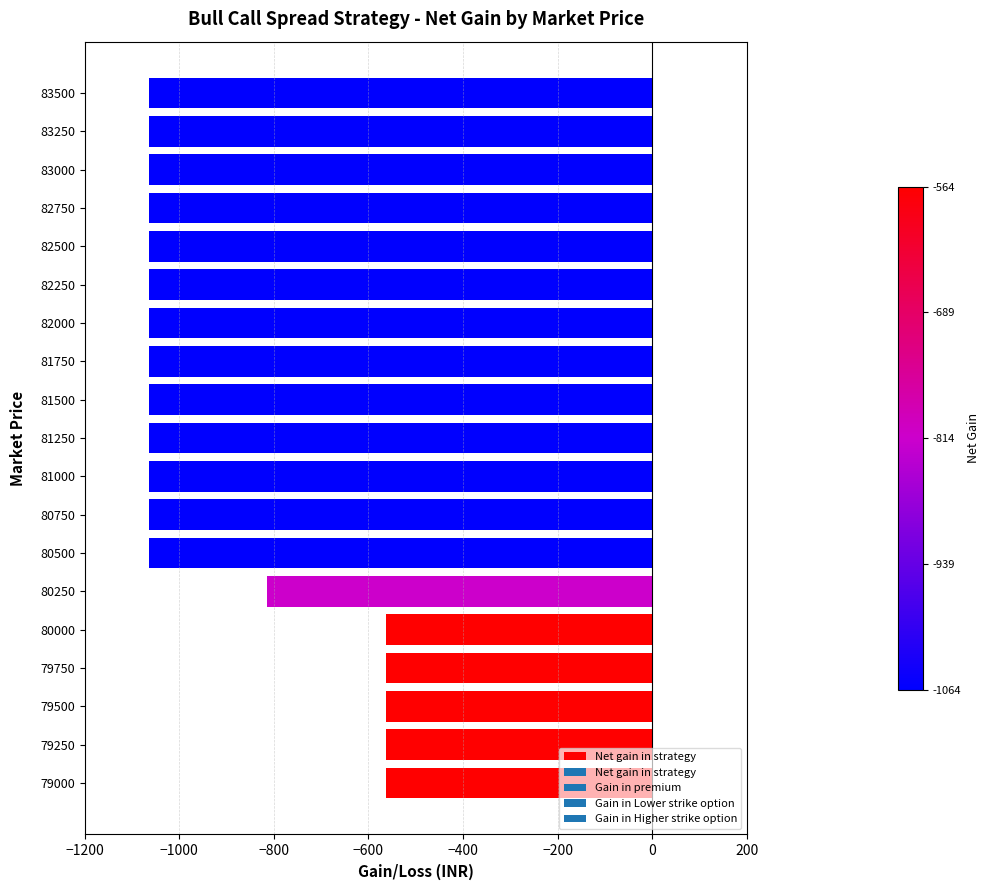

Reading bottom to top, transcribe all the data shown in this chart.

-564	-564	-564	-564	-564	-814	-1064	-1064	-1064	-1064	-1064	-1064	-1064	-1064	-1064	-1064	-1064	-1064	-1064